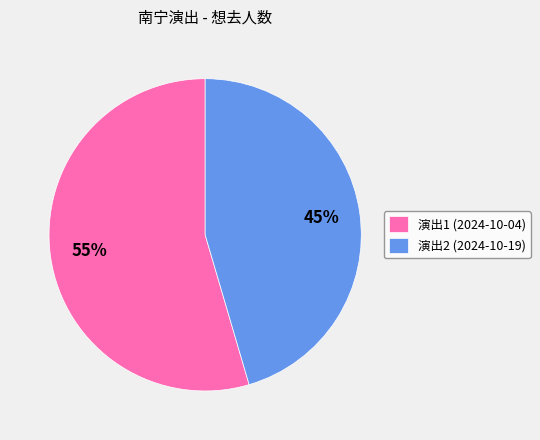

Does any single category account for the majority?

Yes